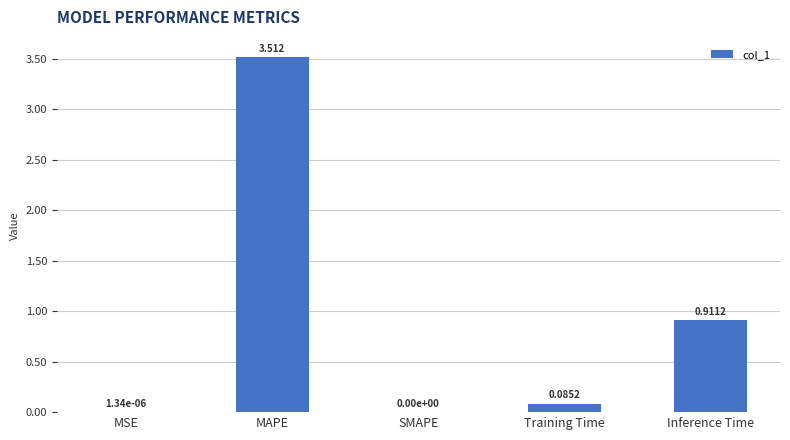

How many values exceed 0?

4